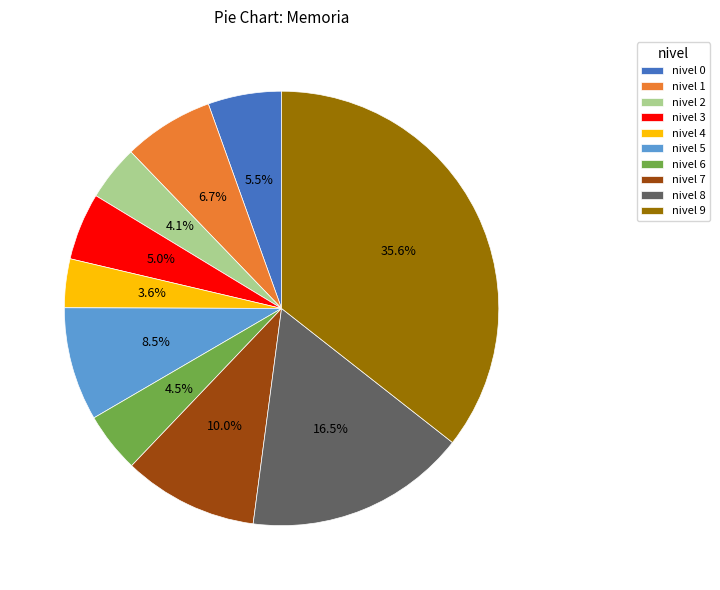

What is the largest slice in the pie chart?

nivel 9